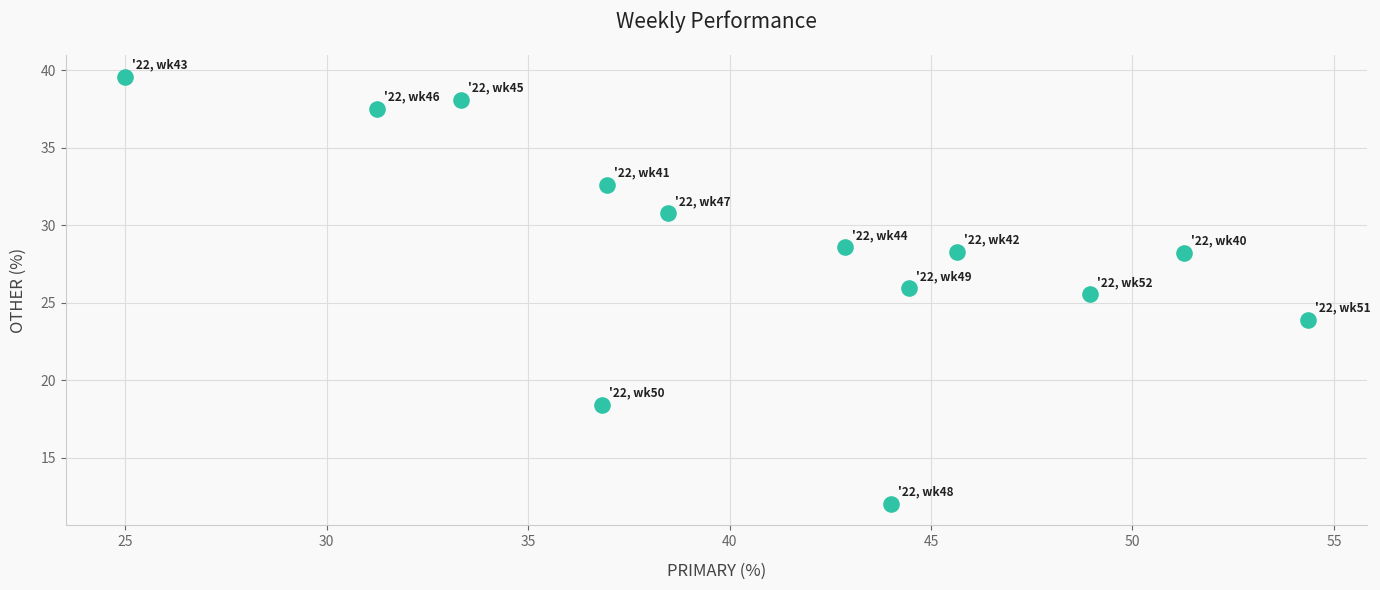

What is the range of X values (max minus min)?

29.3